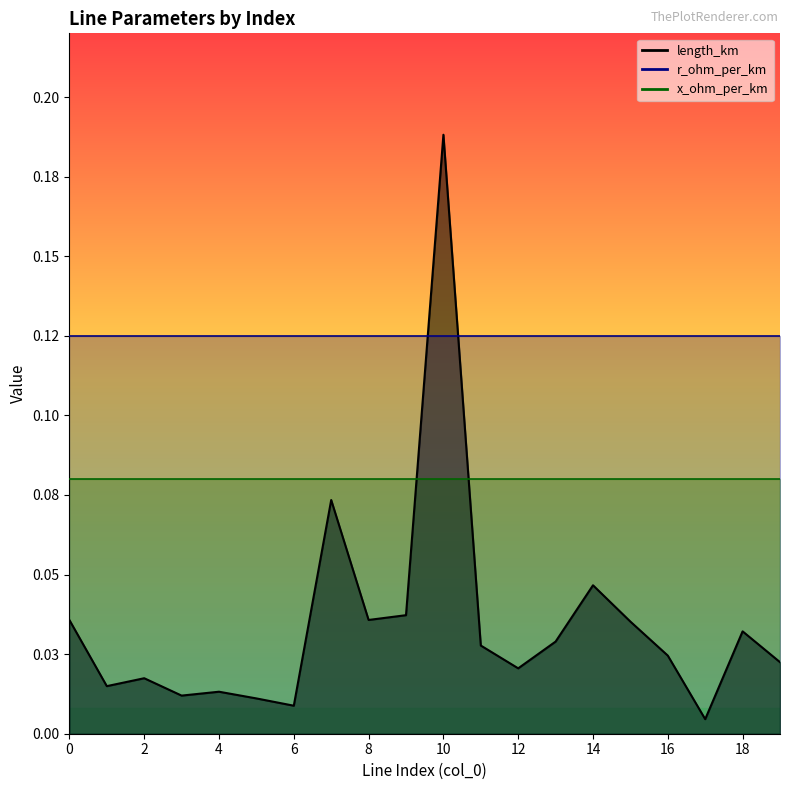

What is the maximum value for r_ohm_per_km?

0.1